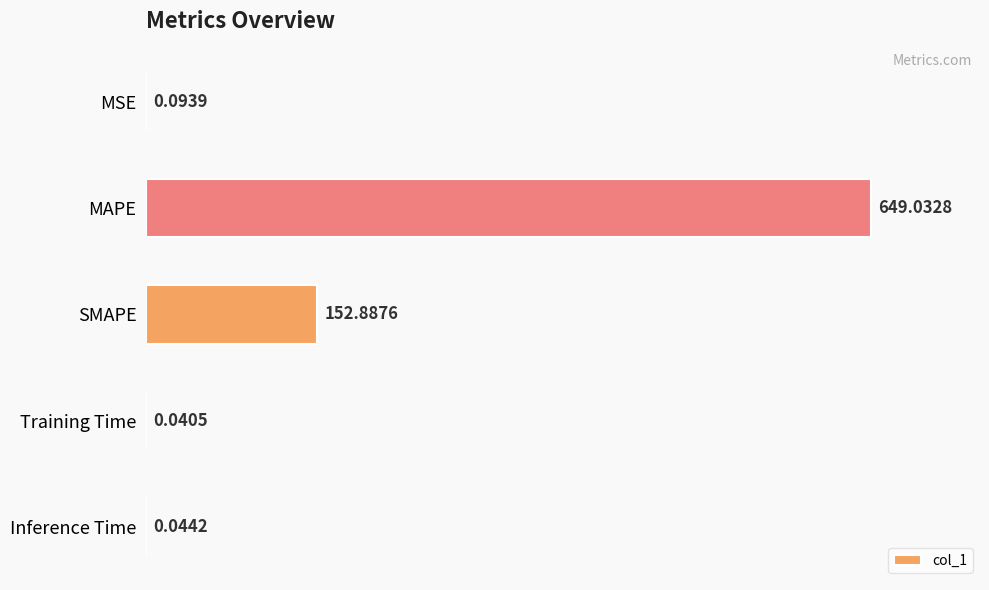

Where is the data nearest to the value 324?

SMAPE